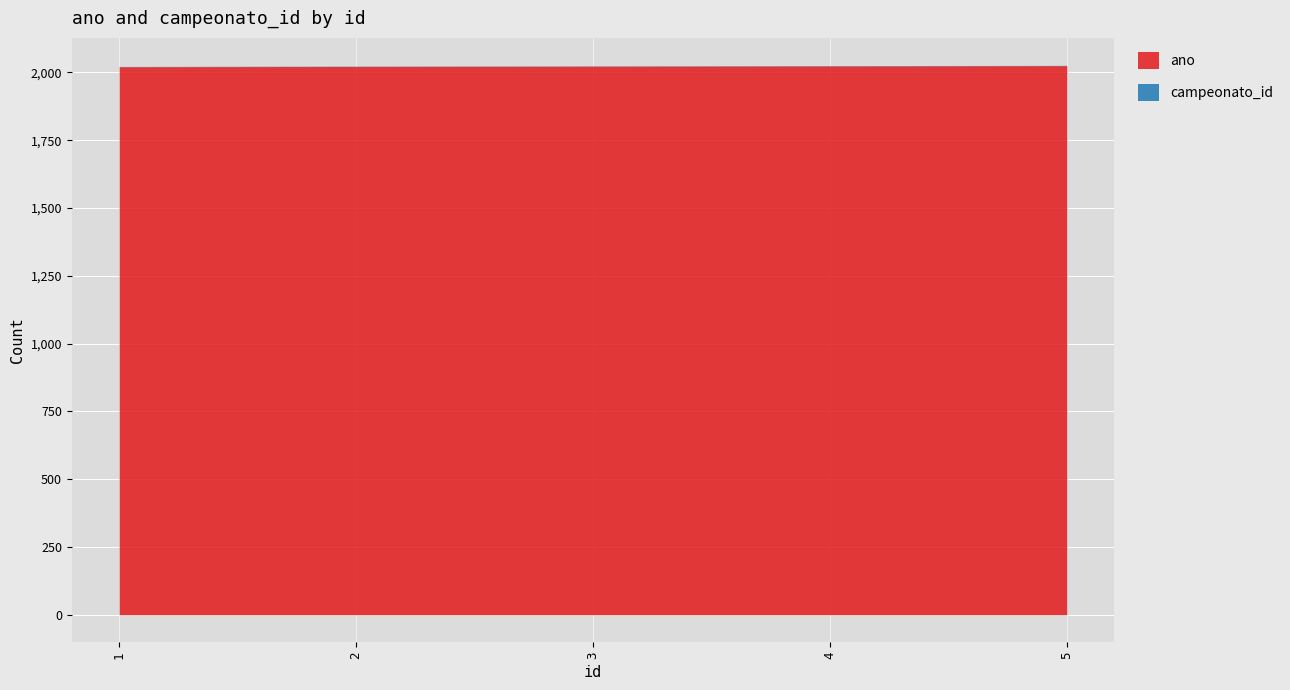

True or false: campeonato_id and ano intersect in this chart.

False